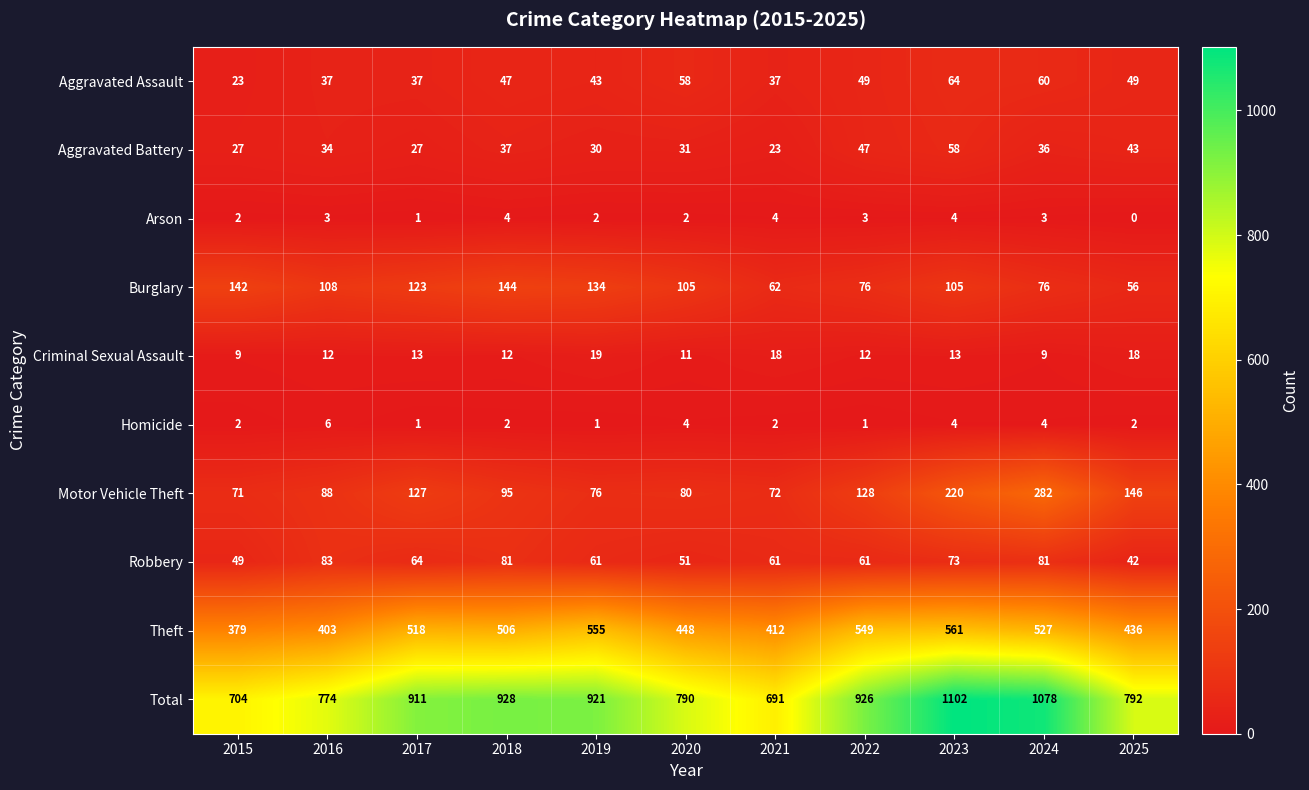

How many categories are shown in the chart?

11